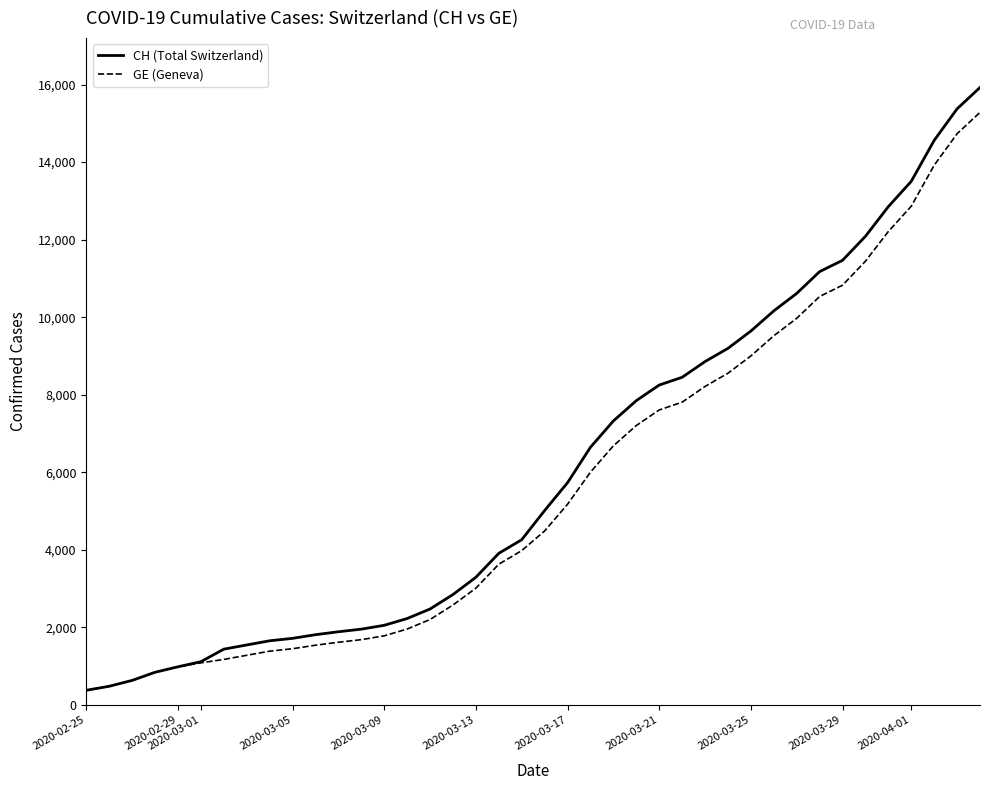

Reading left to right, extract all data points from this chart.

CH: 375	479	630	840	981	1113	1436	1544	1652	1715	1809	1885	1952	2051	2226	2472	2845	3291	3908	4259	5012	5731	6644	7323	7847	8249	8449	8855	9196	9642	10162	10613	11175	11467	12086	12852	13505	14561	15375	15926
GE: 375	479	630	840	981	1083	1171	1278	1384	1447	1538	1614	1681	1780	1955	2201	2574	3010	3627	3978	4485	5174	6002	6681	7205	7607	7807	8213	8554	9000	9520	9971	10533	10825	11444	12210	12863	13919	14733	15284